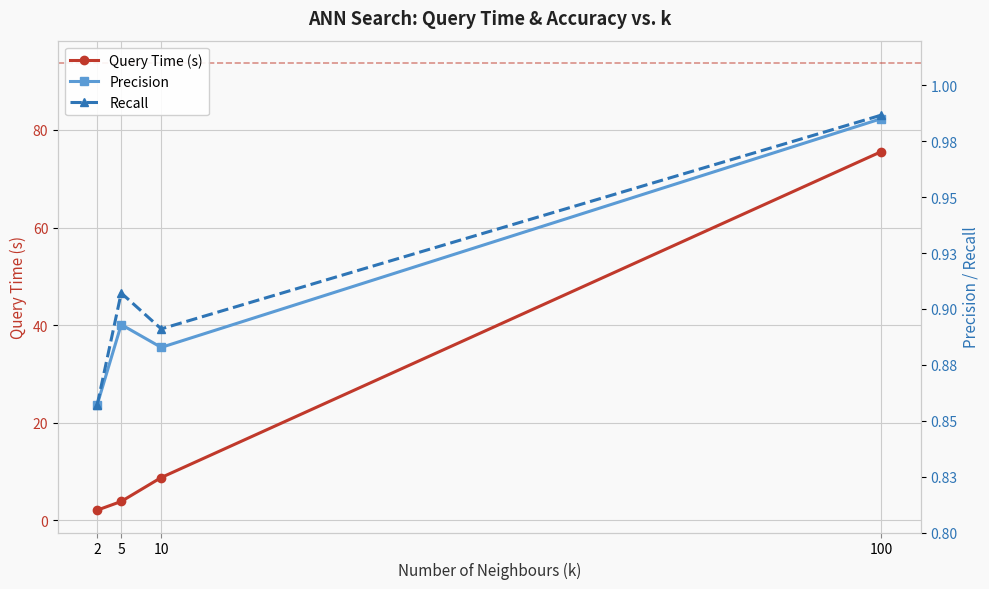

Rank the categories by Precision value from lowest to highest.

2, 10, 5, 100